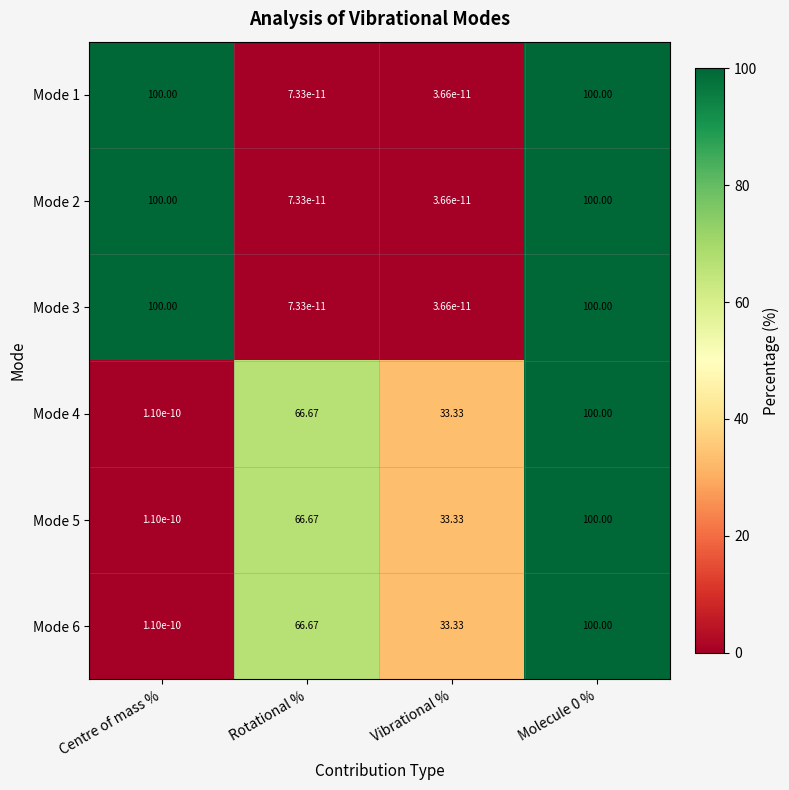

Is the value of Mode 6 at Centre of mass % greater than the value of Mode 2 at Vibrational %?

Yes